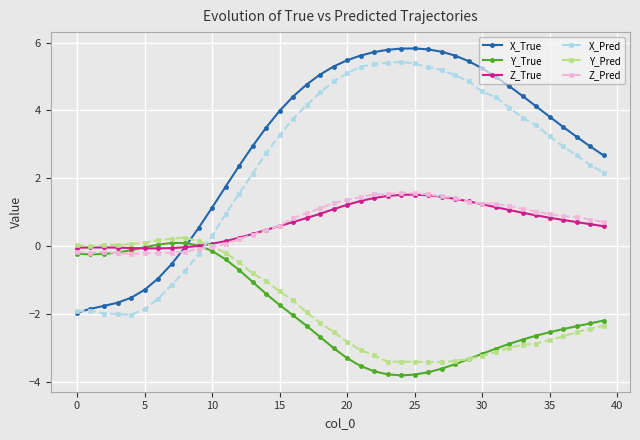

What is the value of the Y_Pred point at the 16th from the left?

-1.3